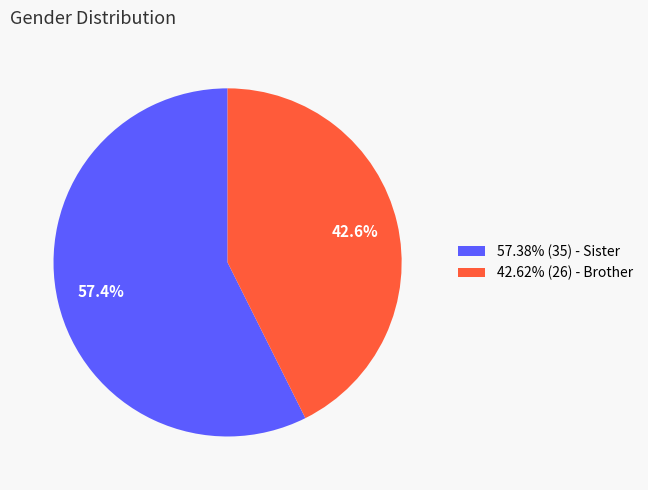

Does any single category account for the majority?

Yes